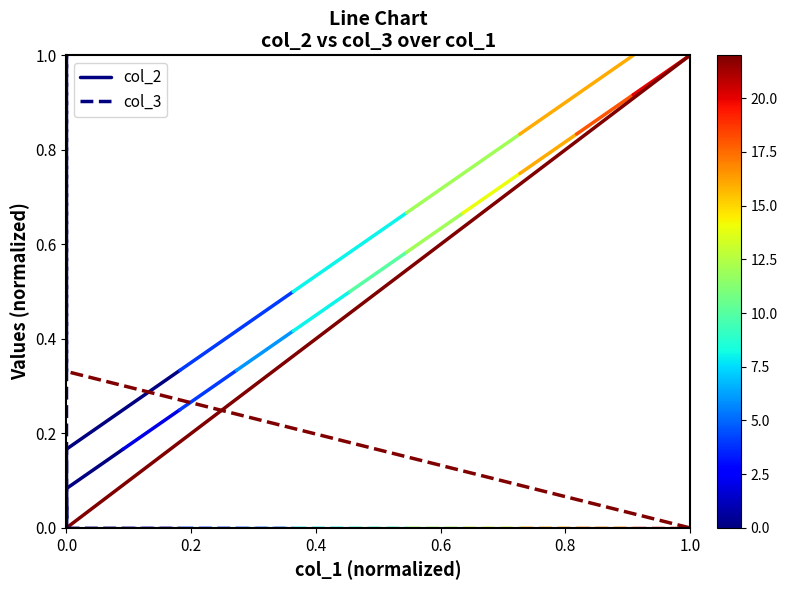

Rank the series by their average value, from lowest to highest.

col_3, col_2